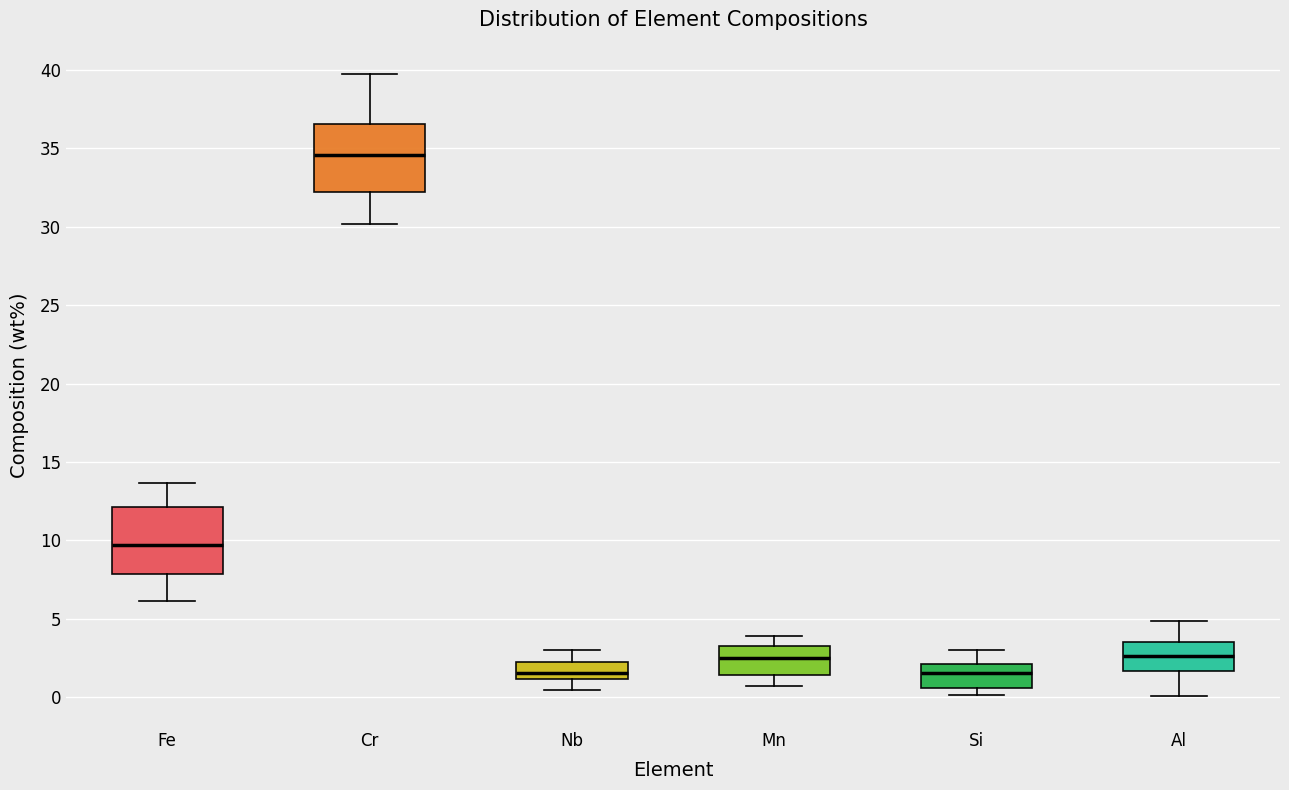

Reading left to right, read every box against the y-axis: the position of its median line, the range the box covers, and the ends of its whiskers. The values are not printed on the chart, so give them approximately, as read against the axis.

Fe: median 9.5, box 8.0 to 12.0, whiskers 6.0 to 13.5
Cr: median 34.5, box 32.0 to 36.5, whiskers 30.0 to 39.5
Nb: median 1.5, box 1.0 to 2.0, whiskers 0.5 to 3.0
Mn: median 2.5, box 1.5 to 3.5, whiskers 0.5 to 4.0
Si: median 1.5, box 0.5 to 2.0, whiskers 0.0 to 3.0
Al: median 2.5, box 1.5 to 3.5, whiskers 0.0 to 5.0